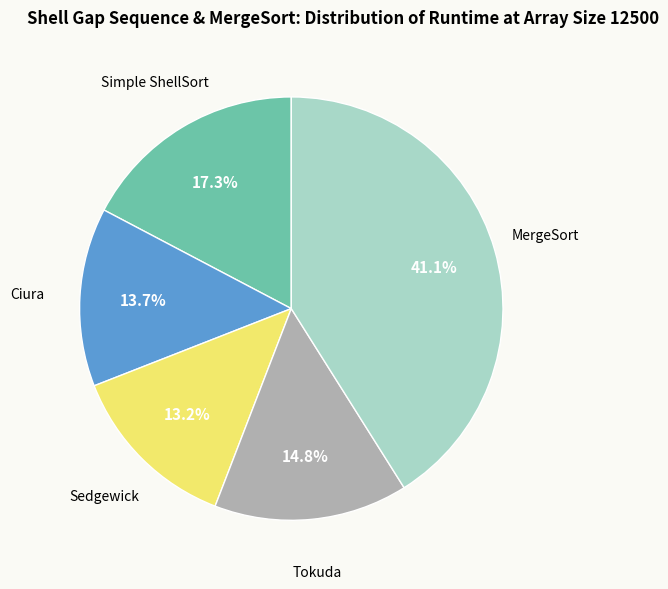

Is there a majority slice in this chart?

No